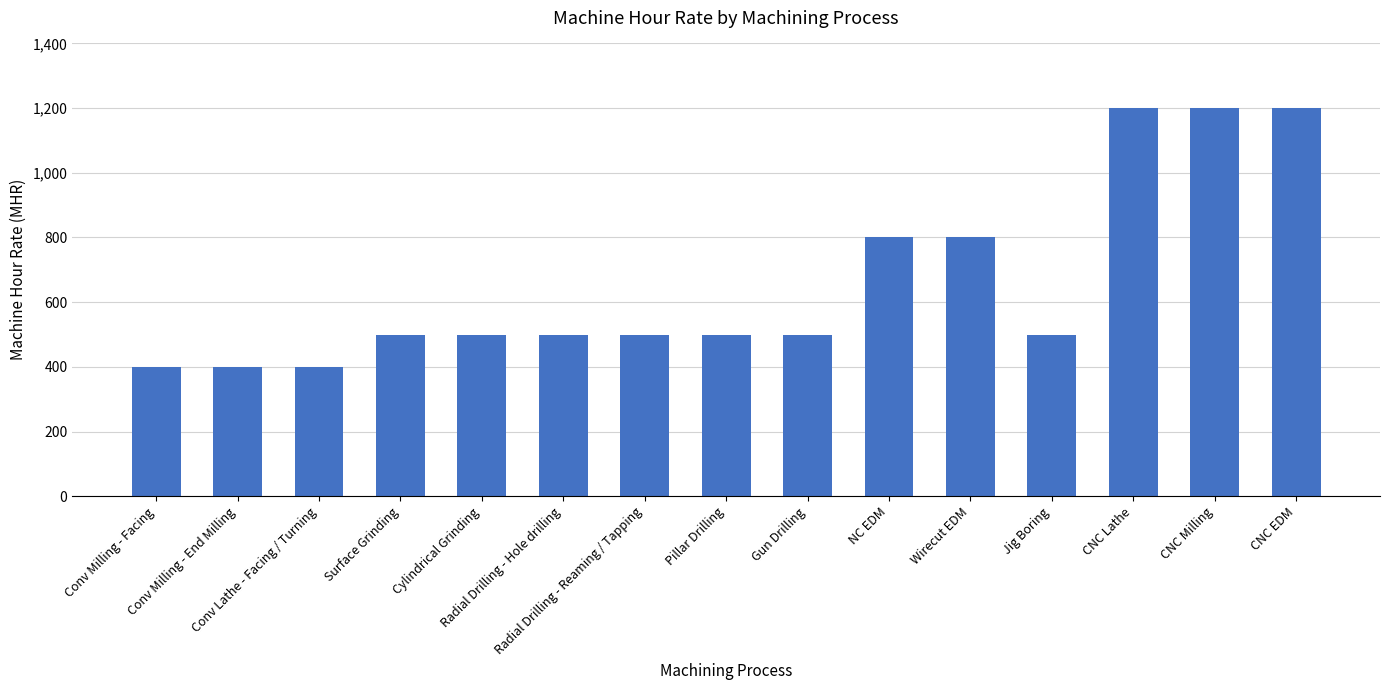

What position from the right is Radial Drilling - Hole drilling?

10